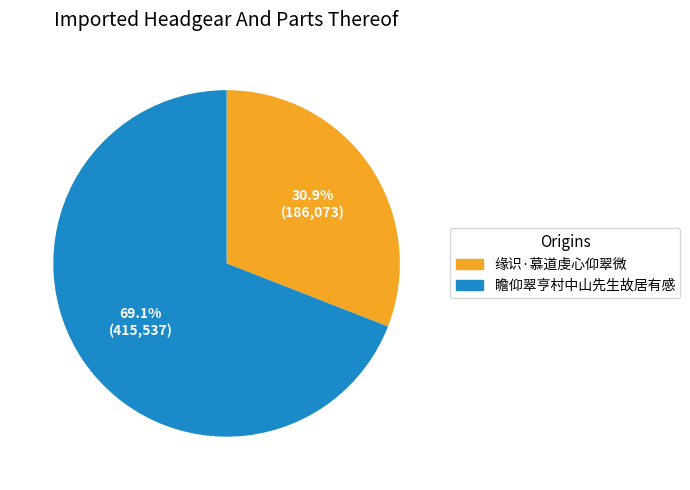

What is the ratio of the value at 瞻仰翠亨村中山先生故居有感 to the value at 缘识·慕道虔心仰翠微?

2.2